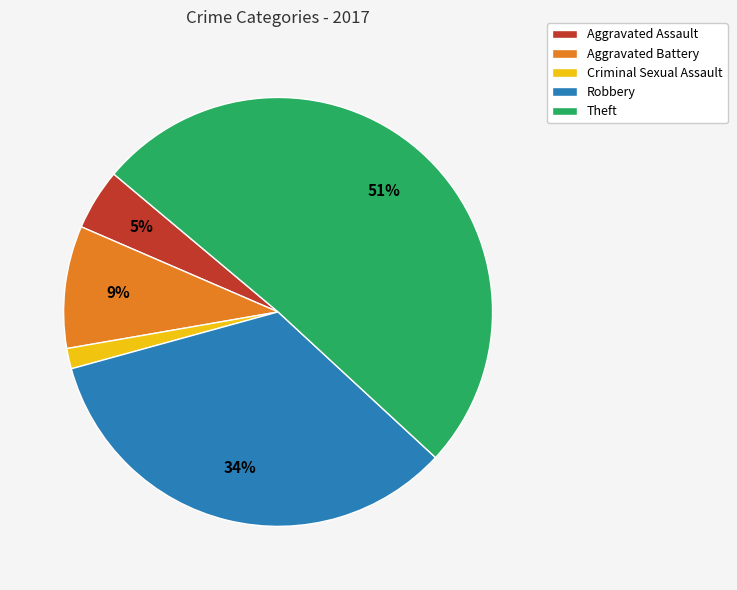

Which category has the smallest portion of the pie?

Criminal Sexual Assault